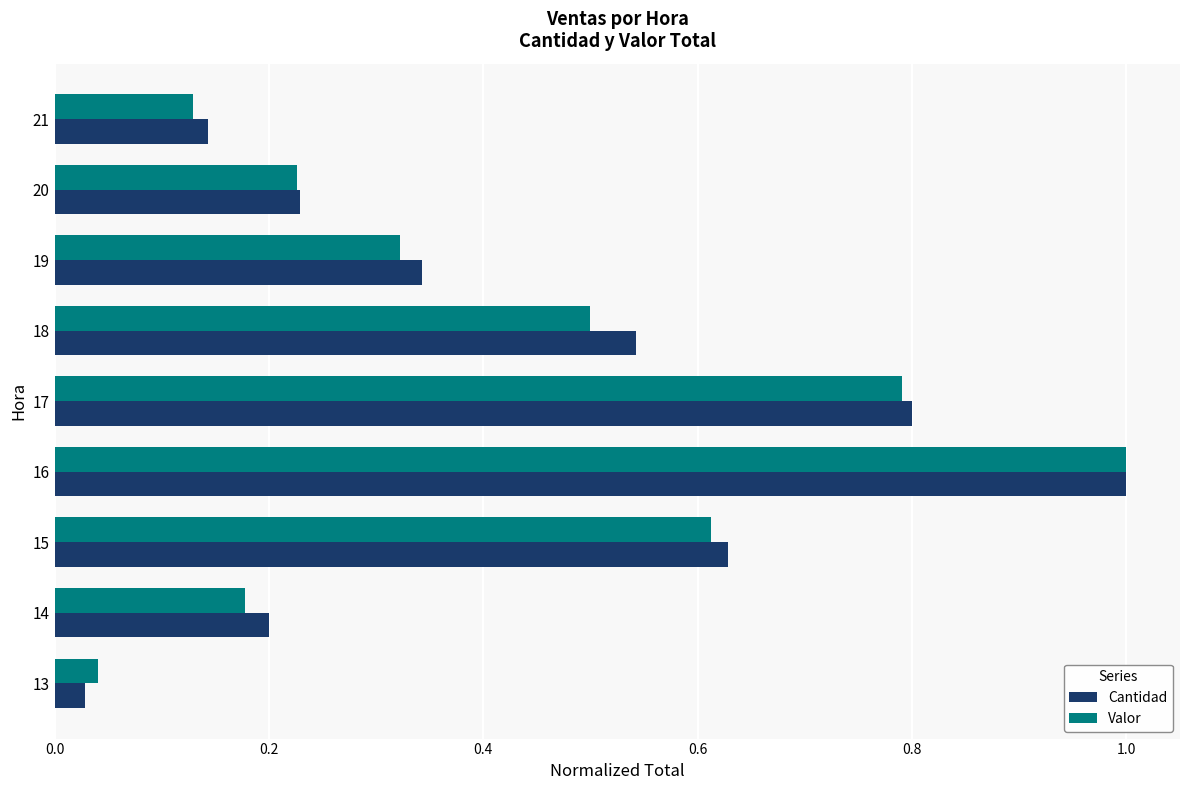

Between 17 and 18, which series saw the biggest shift?

Valor